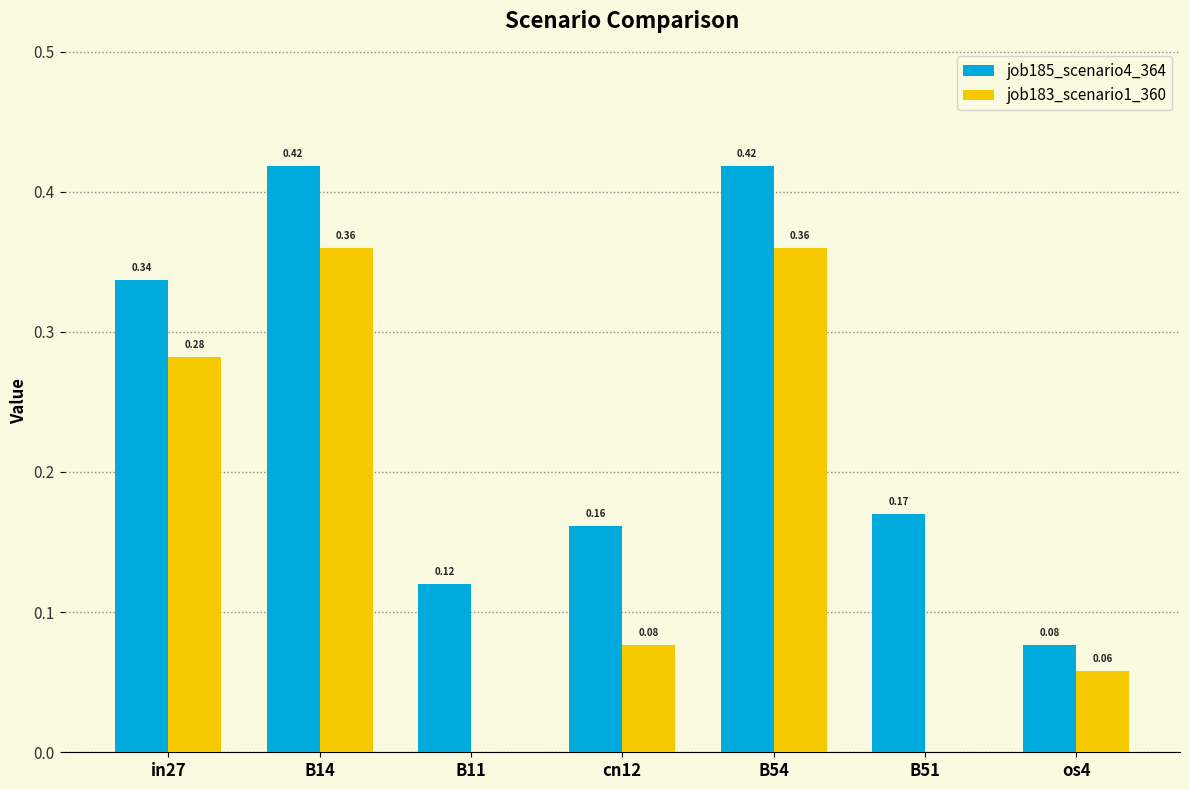

Between B14 and os4, which series saw the biggest shift?

job185_scenario4_364